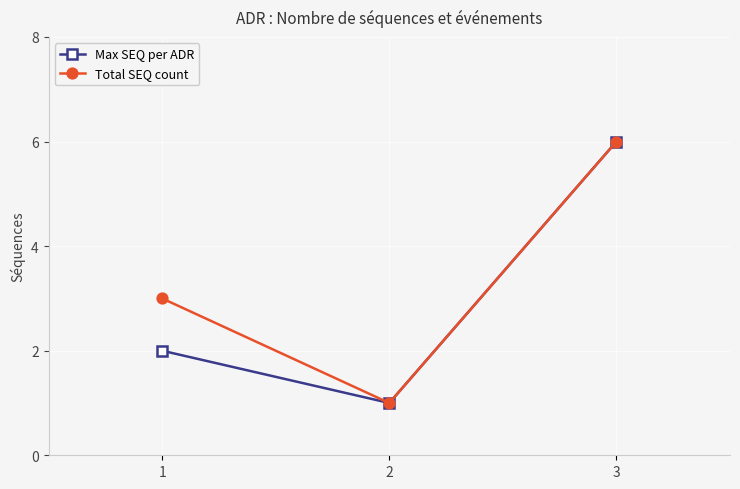

What are all the series names shown in the legend?

Max SEQ per ADR, Total SEQ count